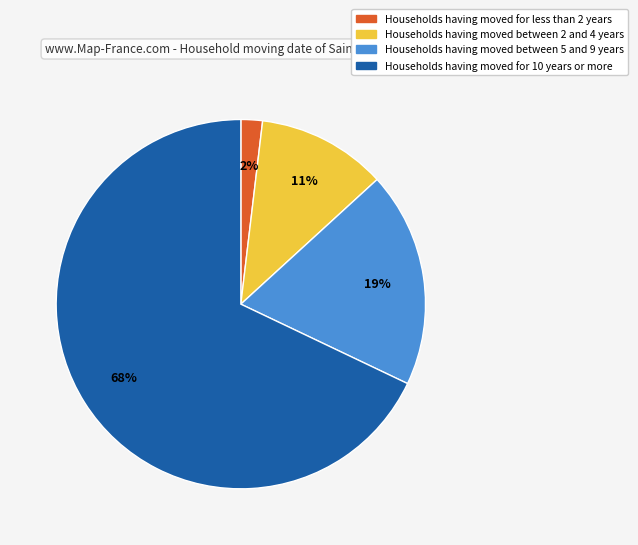

How many slices are in this pie chart?

4